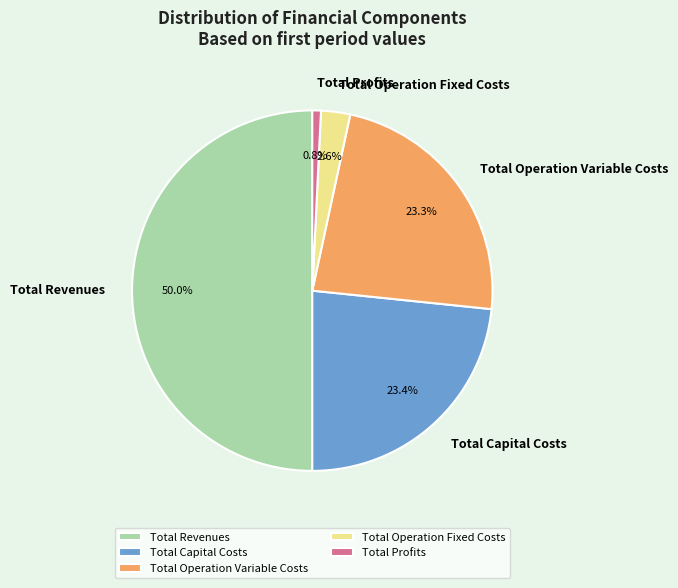

Is it true that Total Operation Variable Costs is 9% of the pie?

False